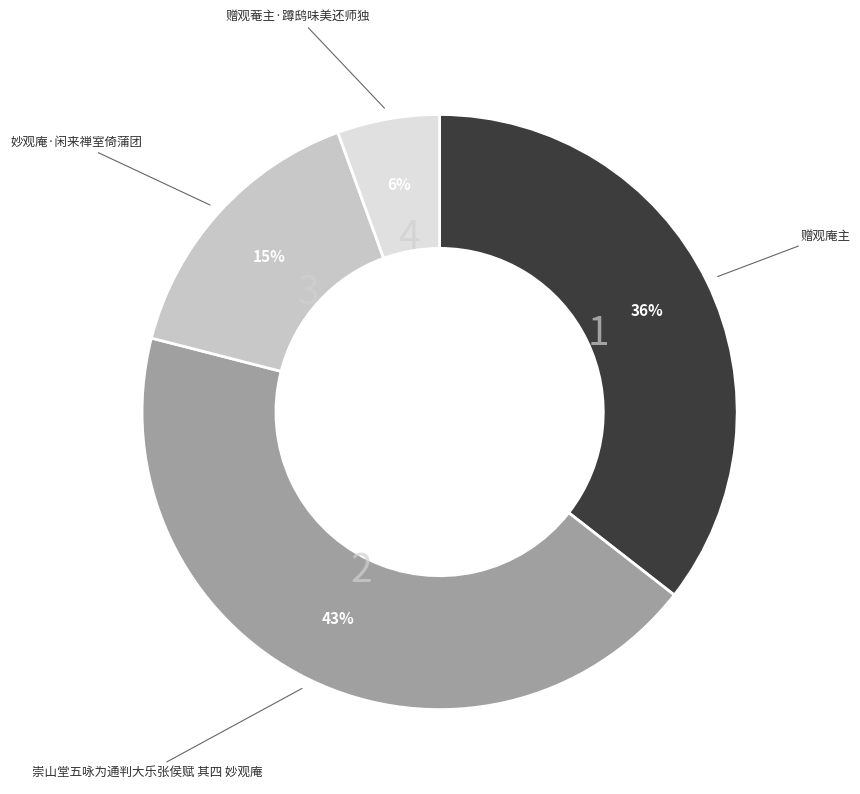

What is the smallest slice in the pie chart?

赠观菴主·蹲鸱味美还师独